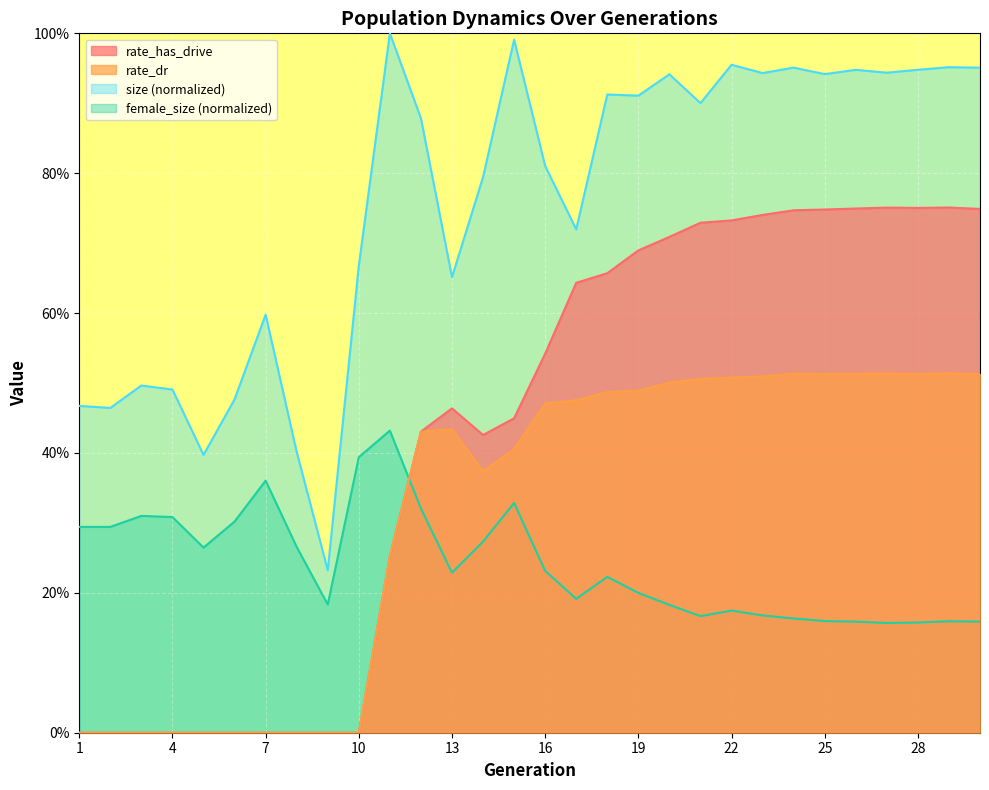

How many values in rate_has_drive are above zero?

20